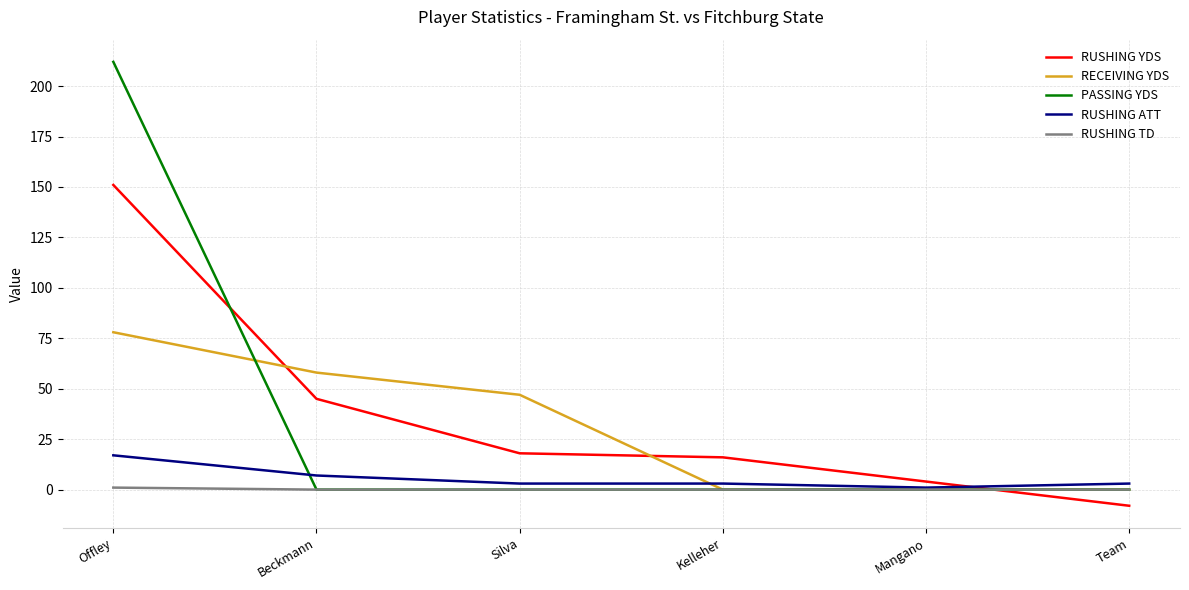

What is the total value across all series at Team?

-5